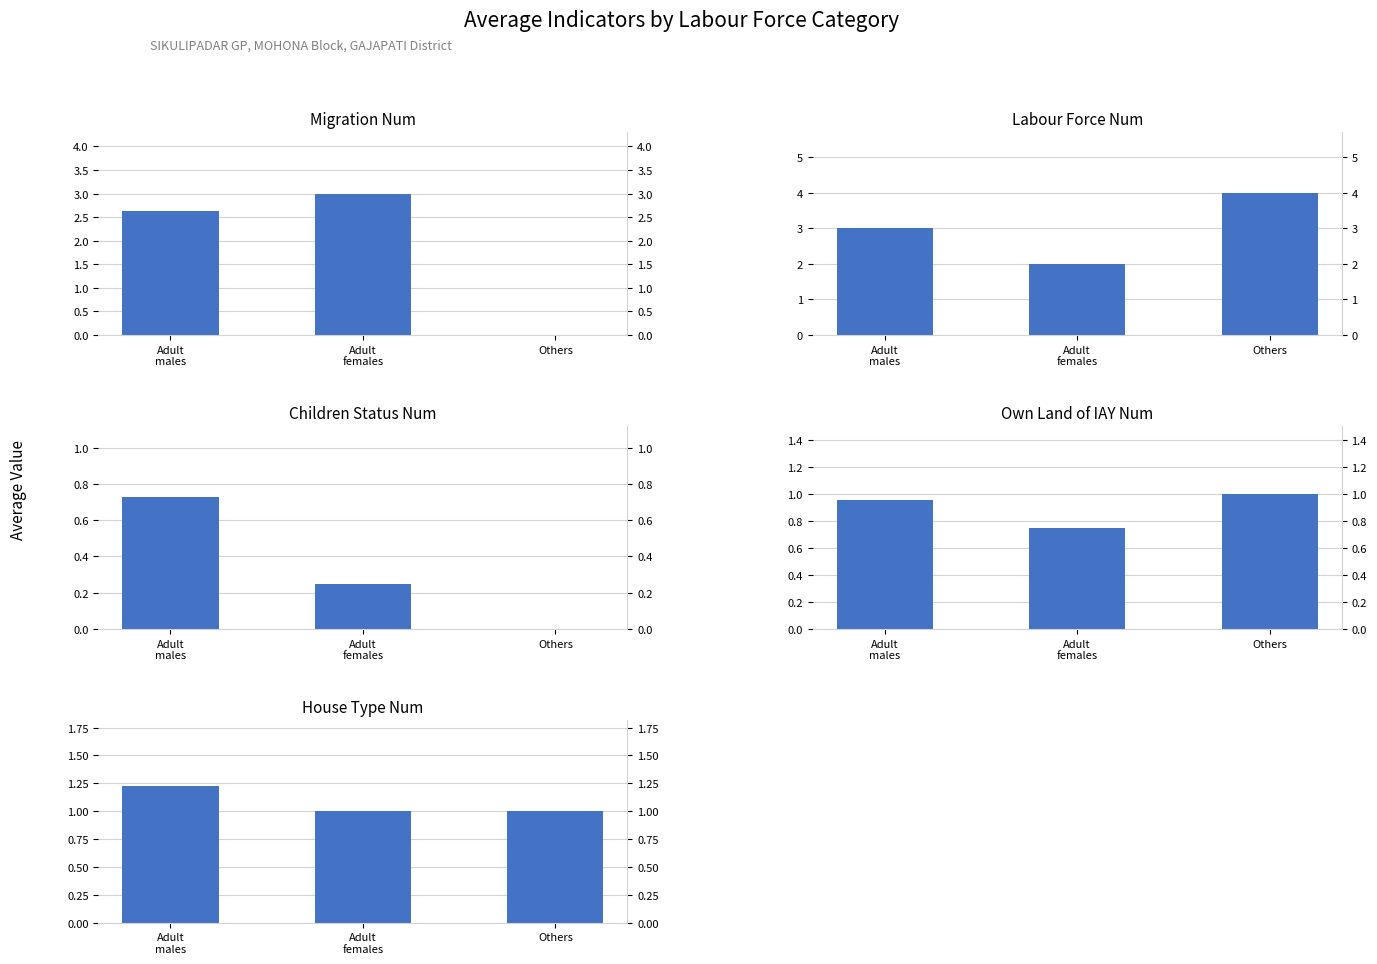

The labour_force_num series shows 5.0 at Adult
males. True or false?

False